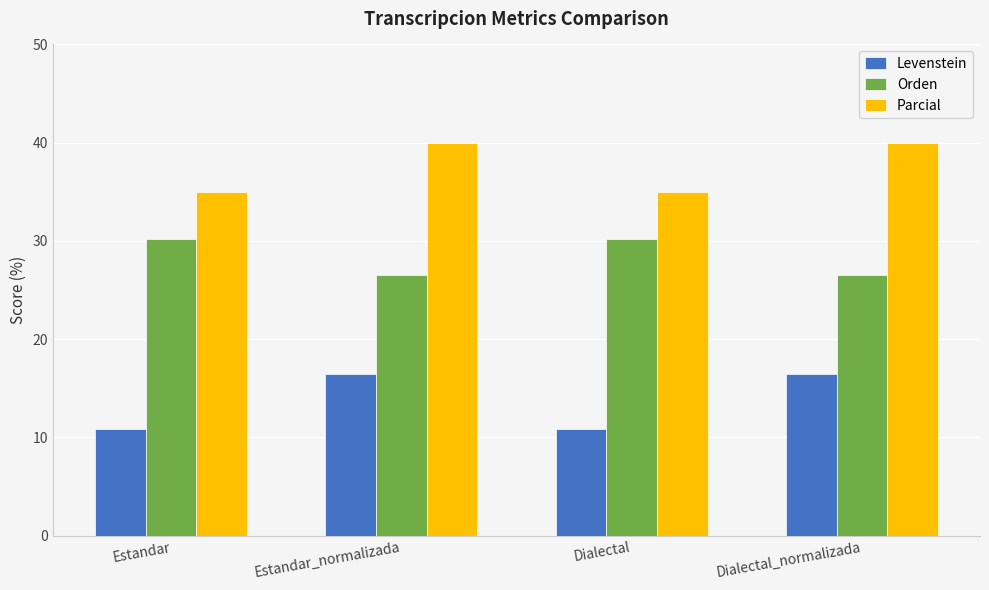

What is the difference between the second highest and second lowest values in the Orden series?

3.7